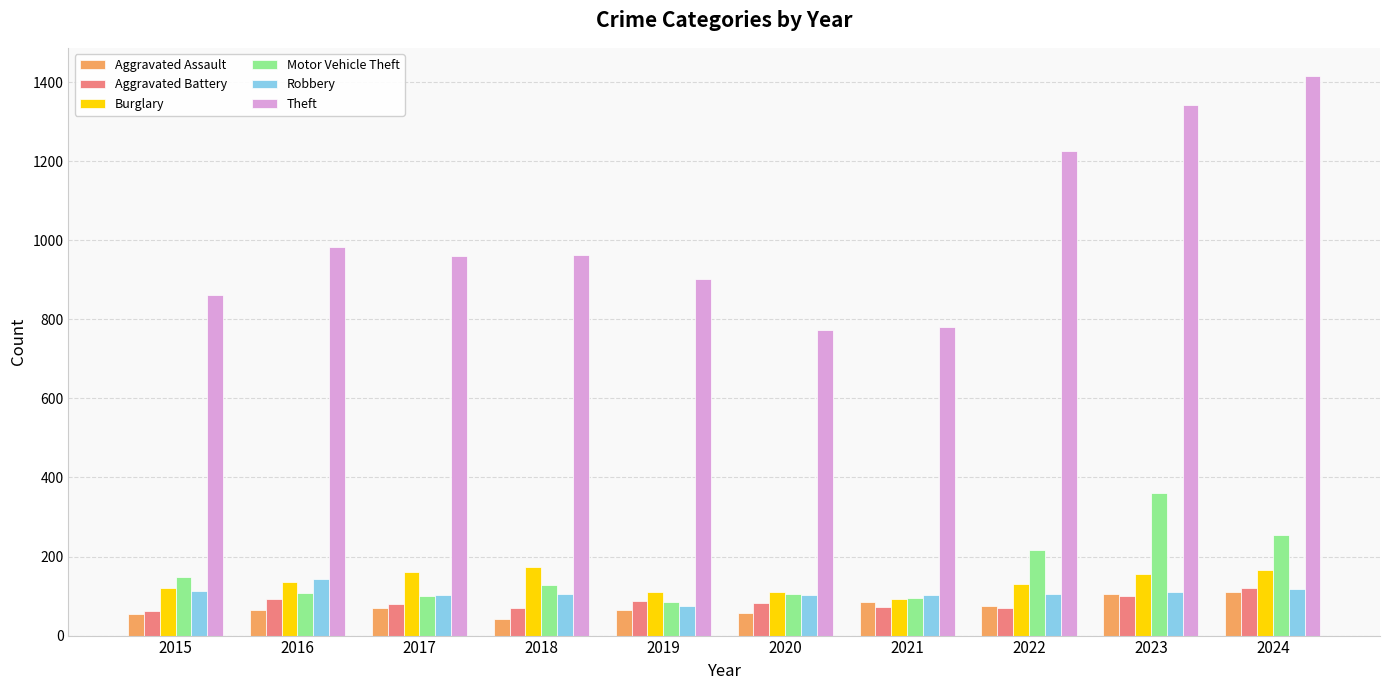

At which label does Theft first exceed 963?

2016